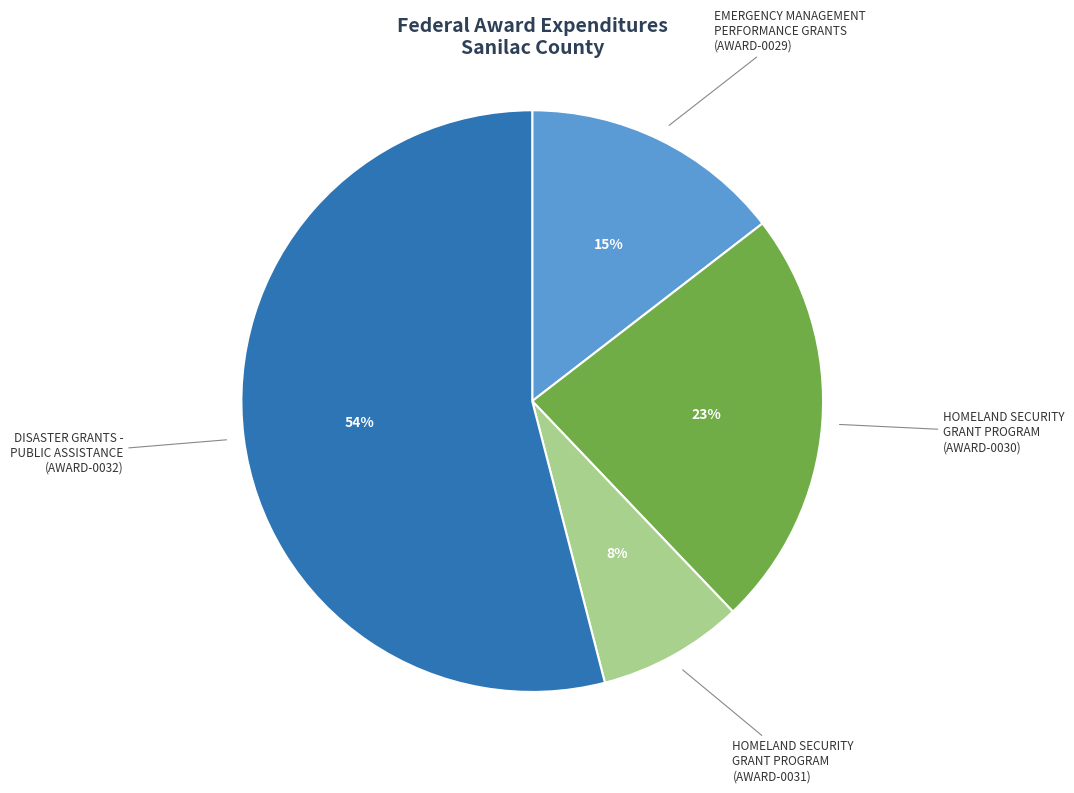

How many slices are in this pie chart?

4